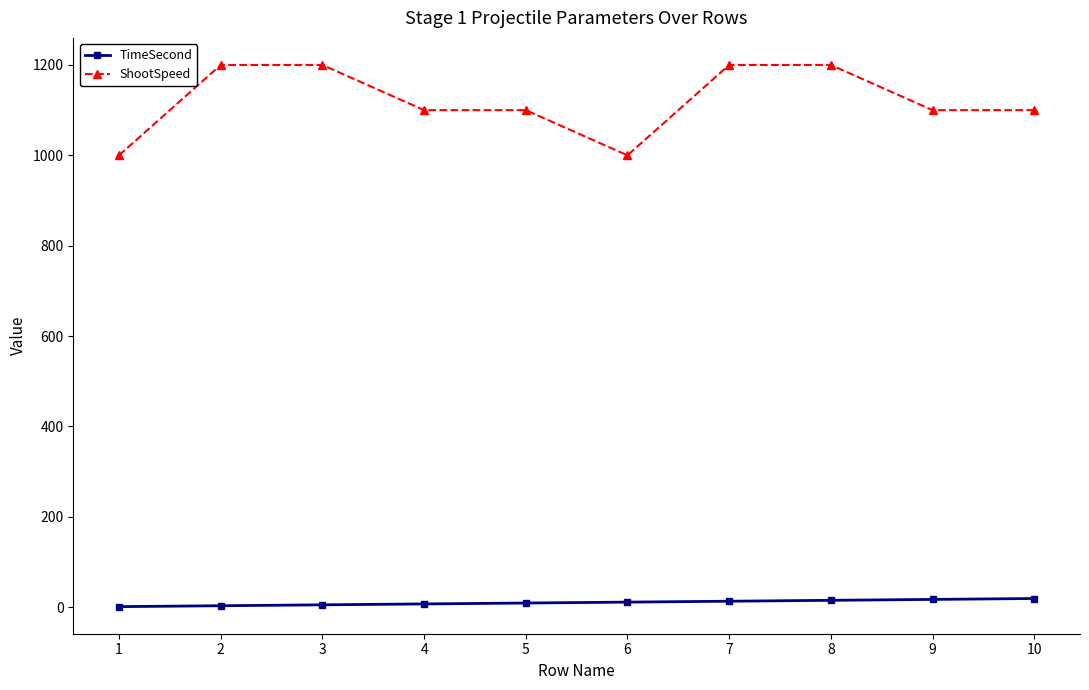

What is the value of the ShootSpeed point at the 8th from the left?

1200